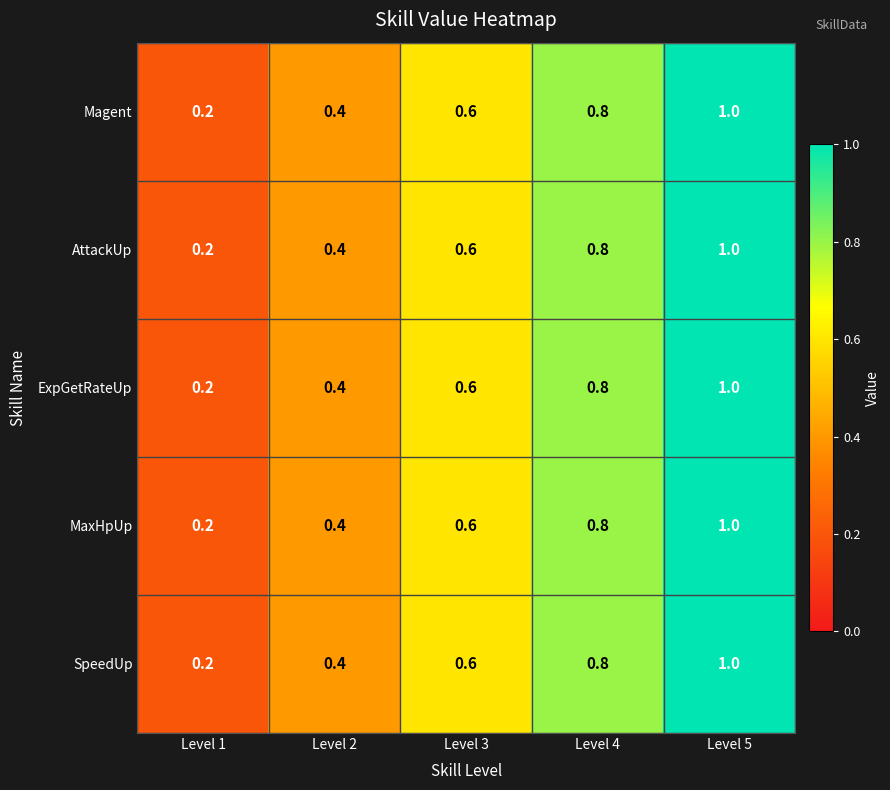

What is the total value across all series at Level 5?

5.0